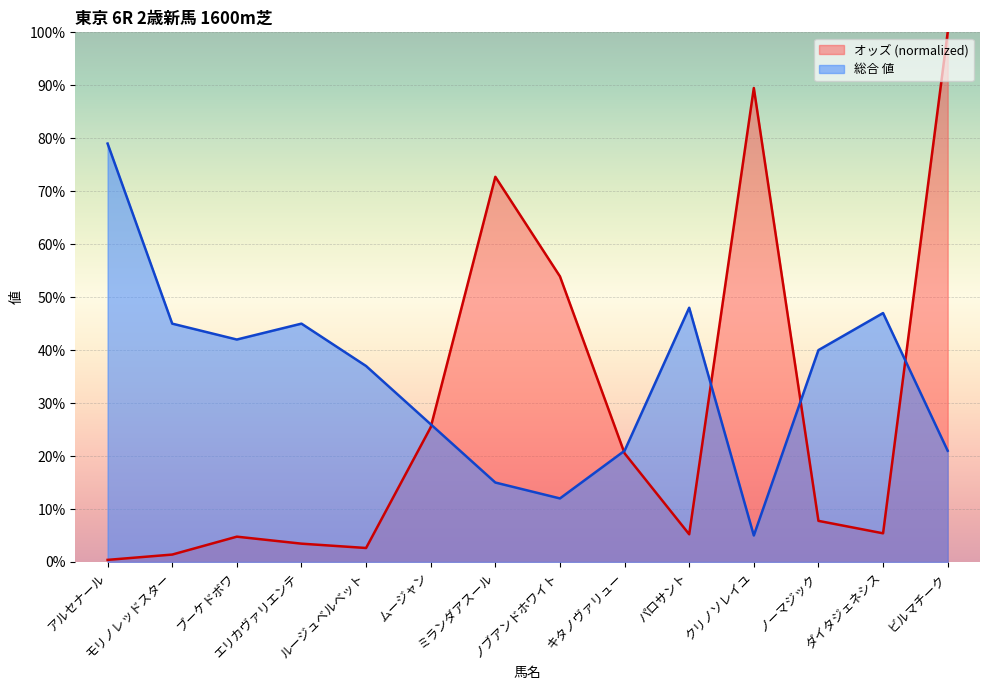

What is the maximum value for 総合 値?

79.0